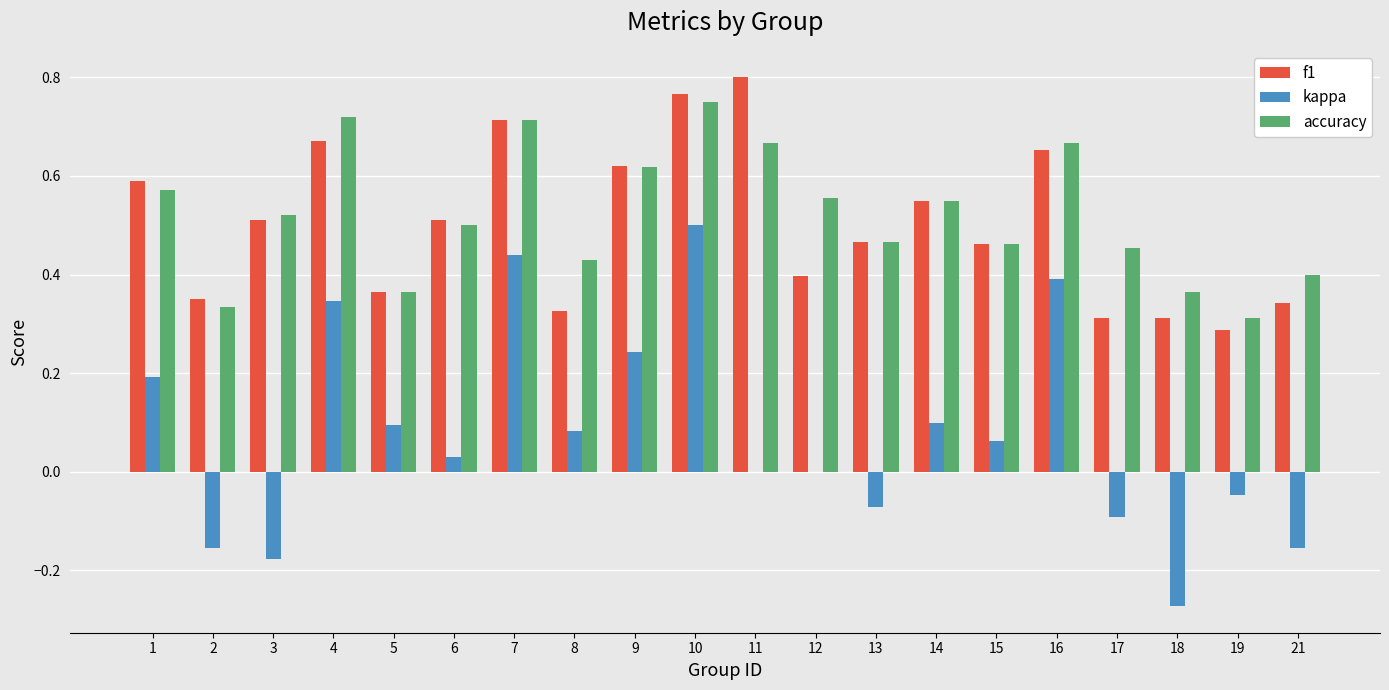

What is the sum of the accuracy values at 3 and 16?

1.2